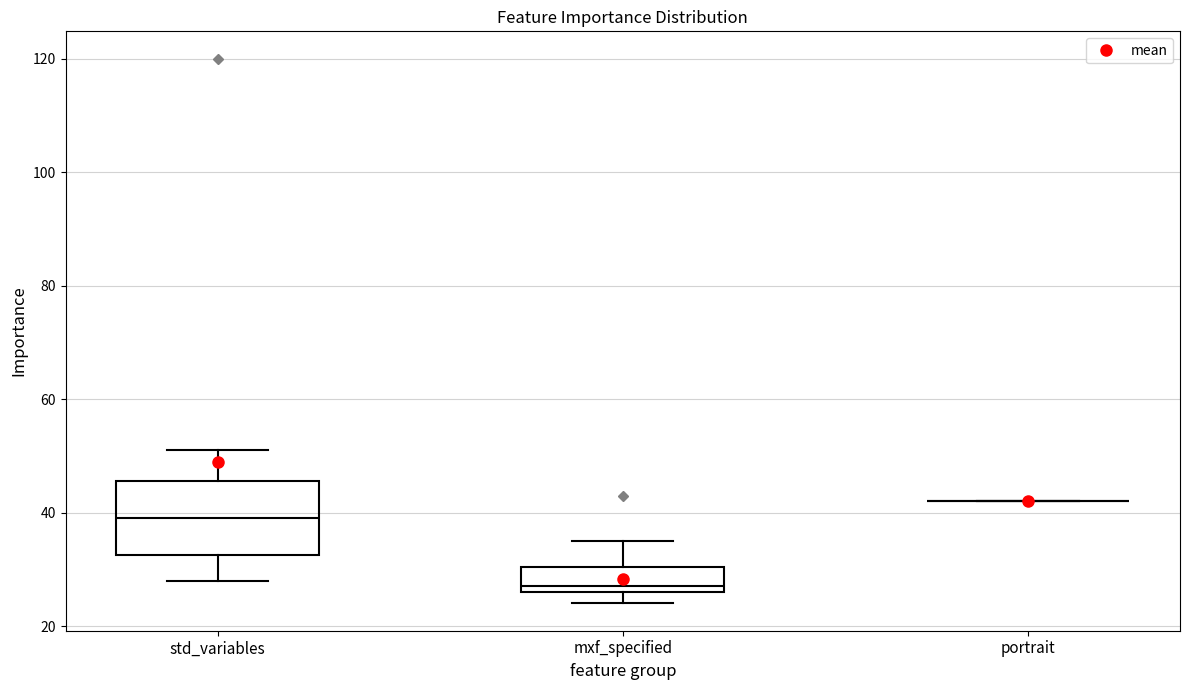

Comparing the boxes themselves (not the whiskers), which one is the tallest?

std_variables